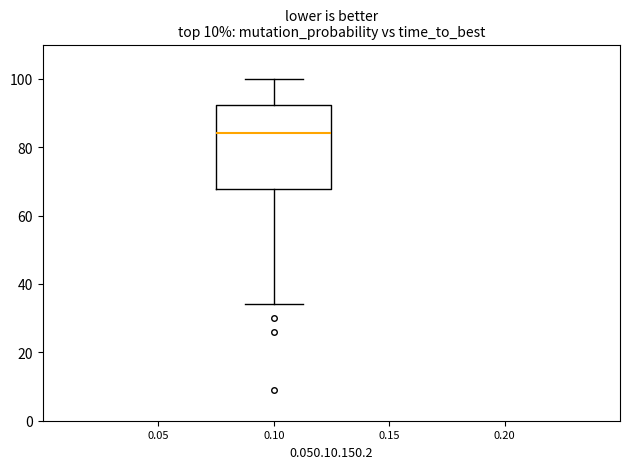

Read this box plot against the y-axis: the position of the median line, the range covered by the box, and the ends of both whiskers. The values are not printed on the chart, so give them approximately, as read against the axis.

median 84, box 68 to 92, whiskers 34 to 100